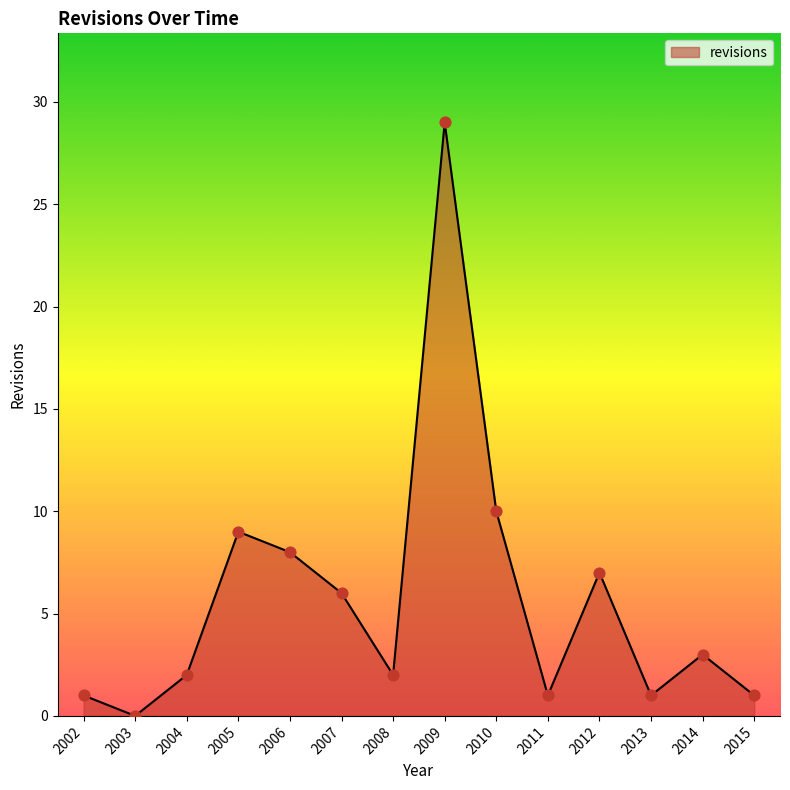

Between 2007 and 2015, which is larger?

2007